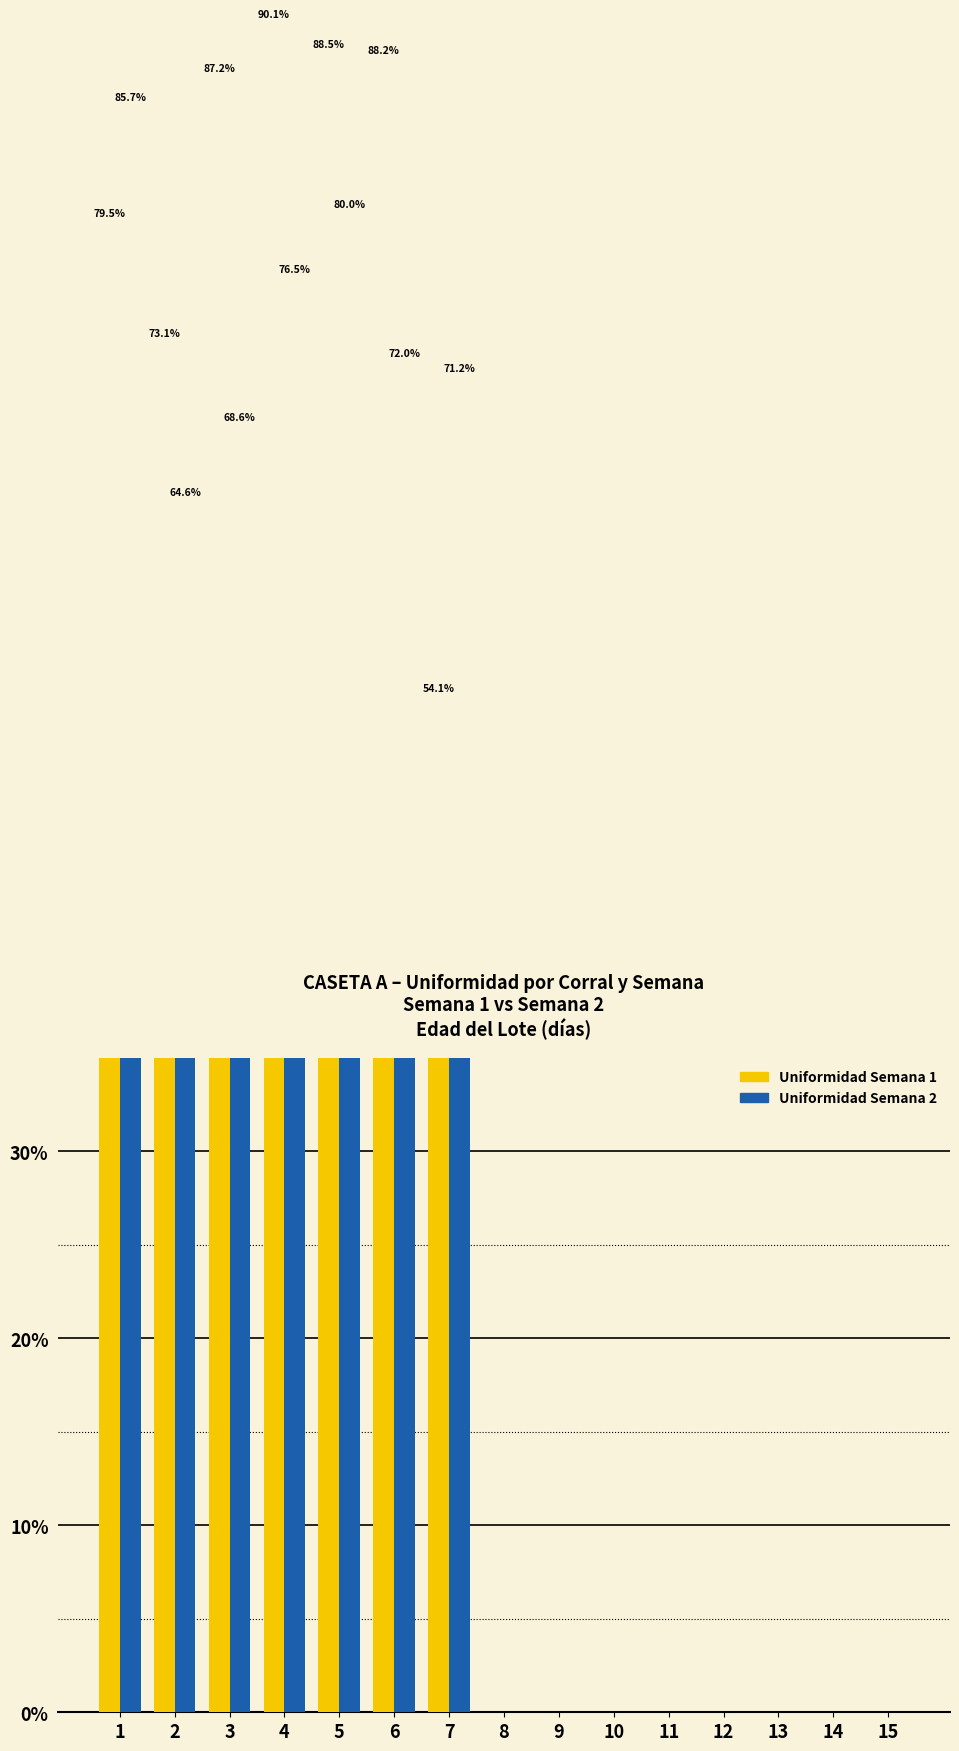

How many Uniformidad Semana 1 values are between 0 and 1?

15